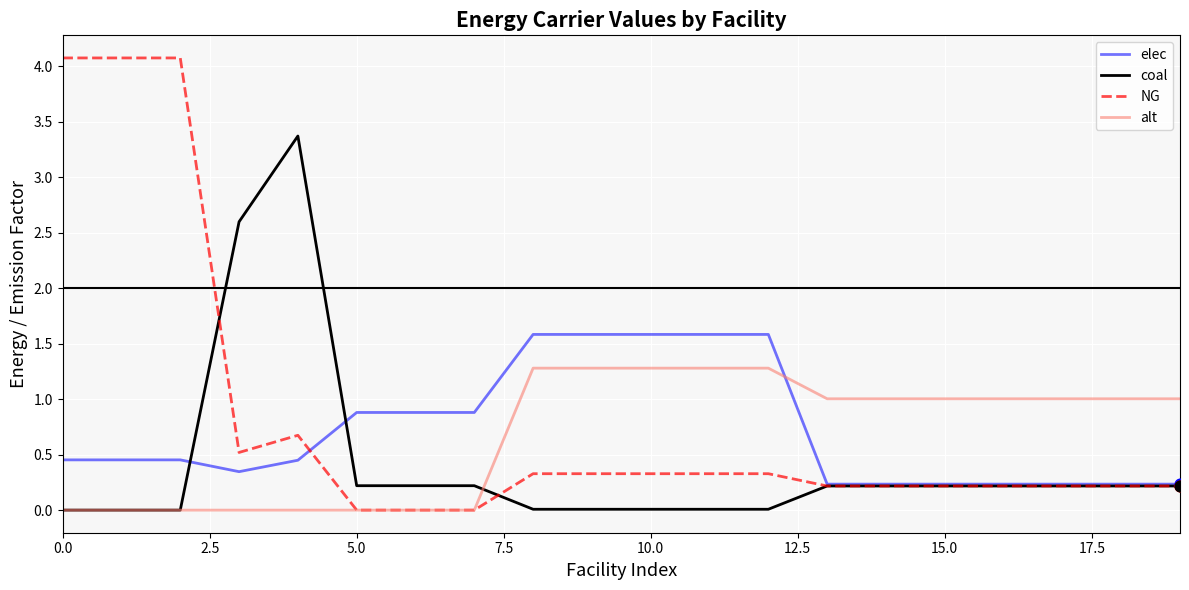

Which series has the widest spread of values?

NG